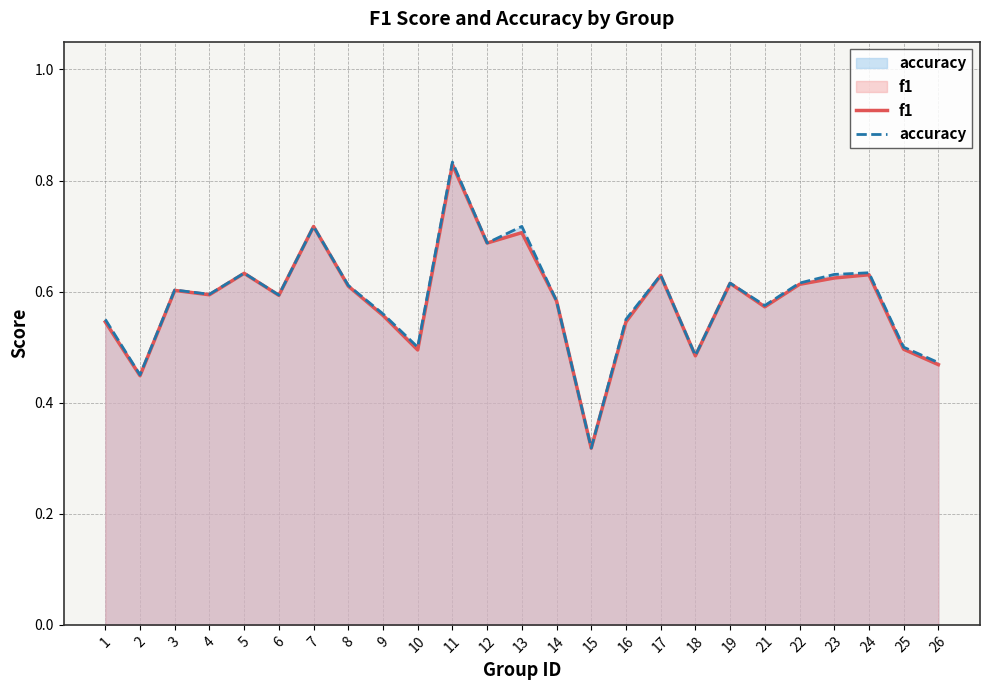

What is the lowest value of the f1 series?

0.3